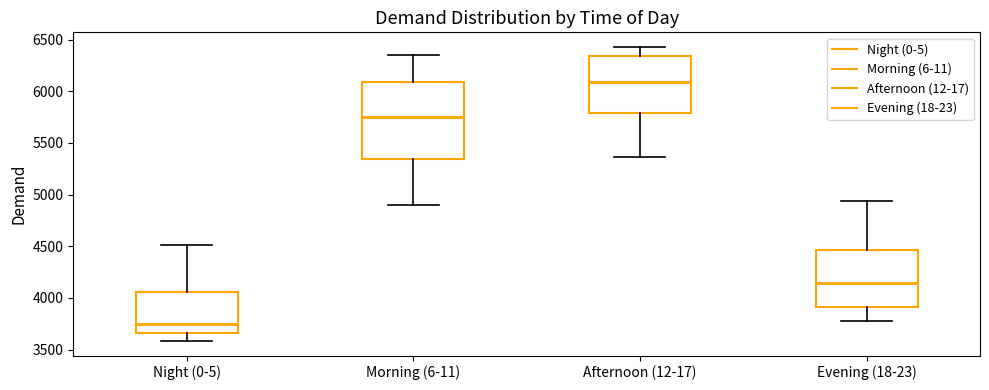

Reading left to right, transcribe this box plot: for each box, give where its median line is, the range the box spans, and where its two whiskers end, as read against the y-axis. The values are not printed on the chart, so give them approximately, as read against the axis.

Night (0-5): median 3750, box 3650 to 4050, whiskers 3600 to 4500
Morning (6-11): median 5750, box 5350 to 6100, whiskers 4900 to 6350
Afternoon (12-17): median 6100, box 5800 to 6350, whiskers 5350 to 6450
Evening (18-23): median 4150, box 3900 to 4450, whiskers 3800 to 4950